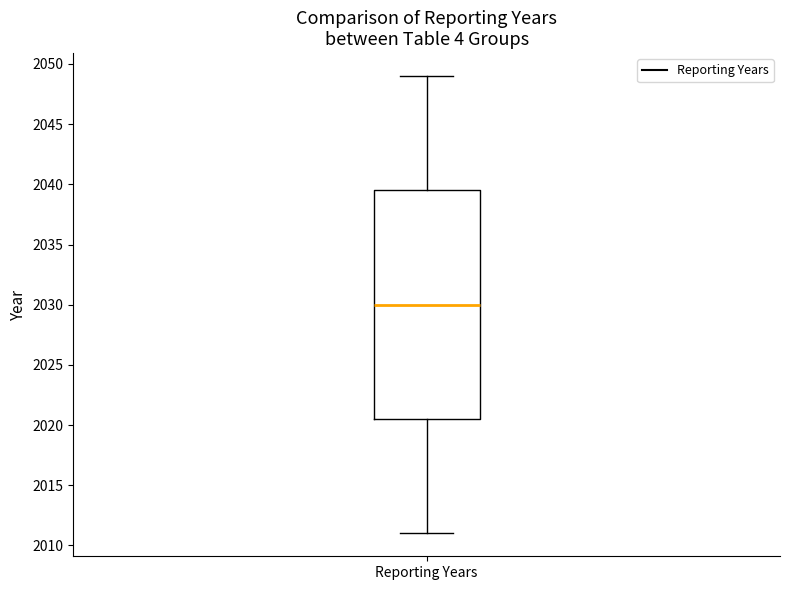

Read this box plot against the y-axis: the position of the median line, the range covered by the box, and the ends of both whiskers. The values are not printed on the chart, so give them approximately, as read against the axis.

median 2030.0, box 2020.5 to 2039.5, whiskers 2011.0 to 2049.0